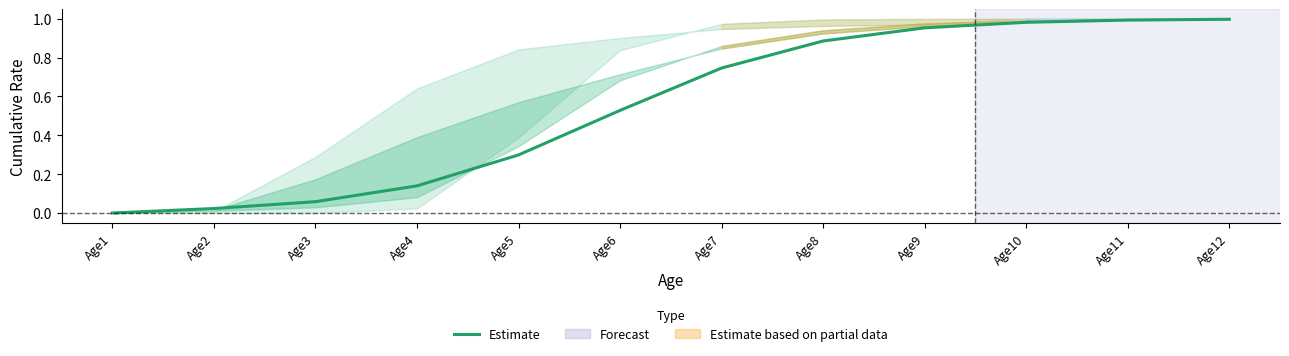

Is this an area chart (filled region under the line)?

No